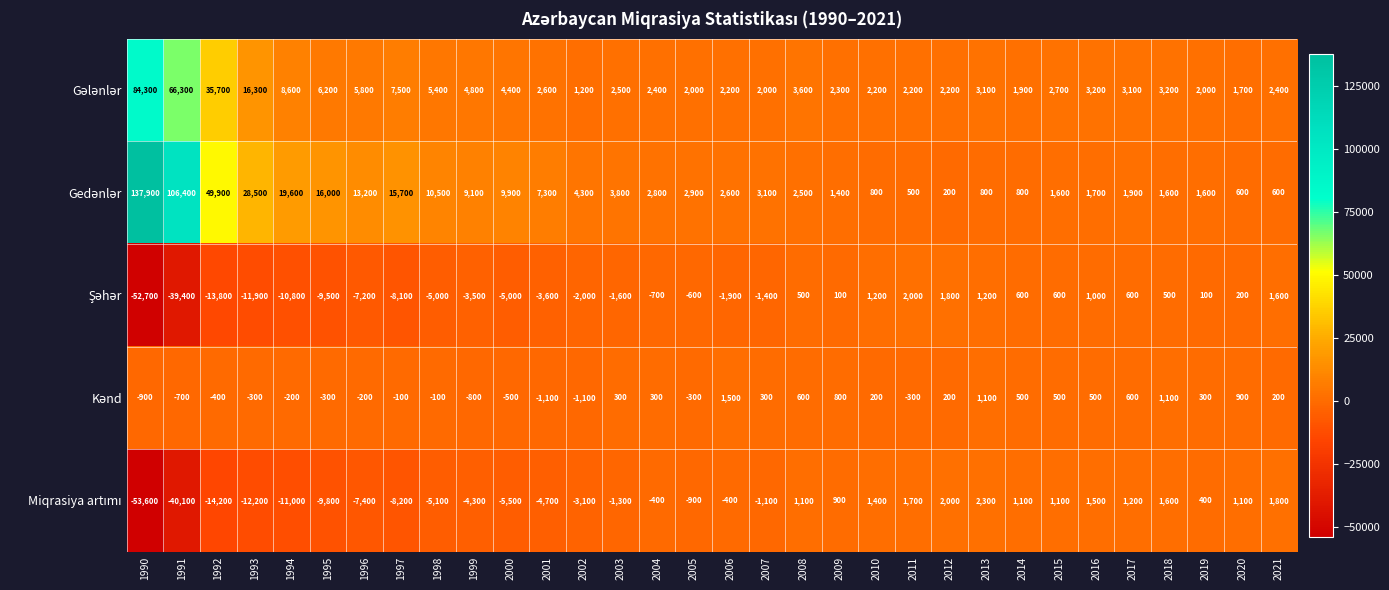

What is the spread (max minus min) of values at 1996?

20600